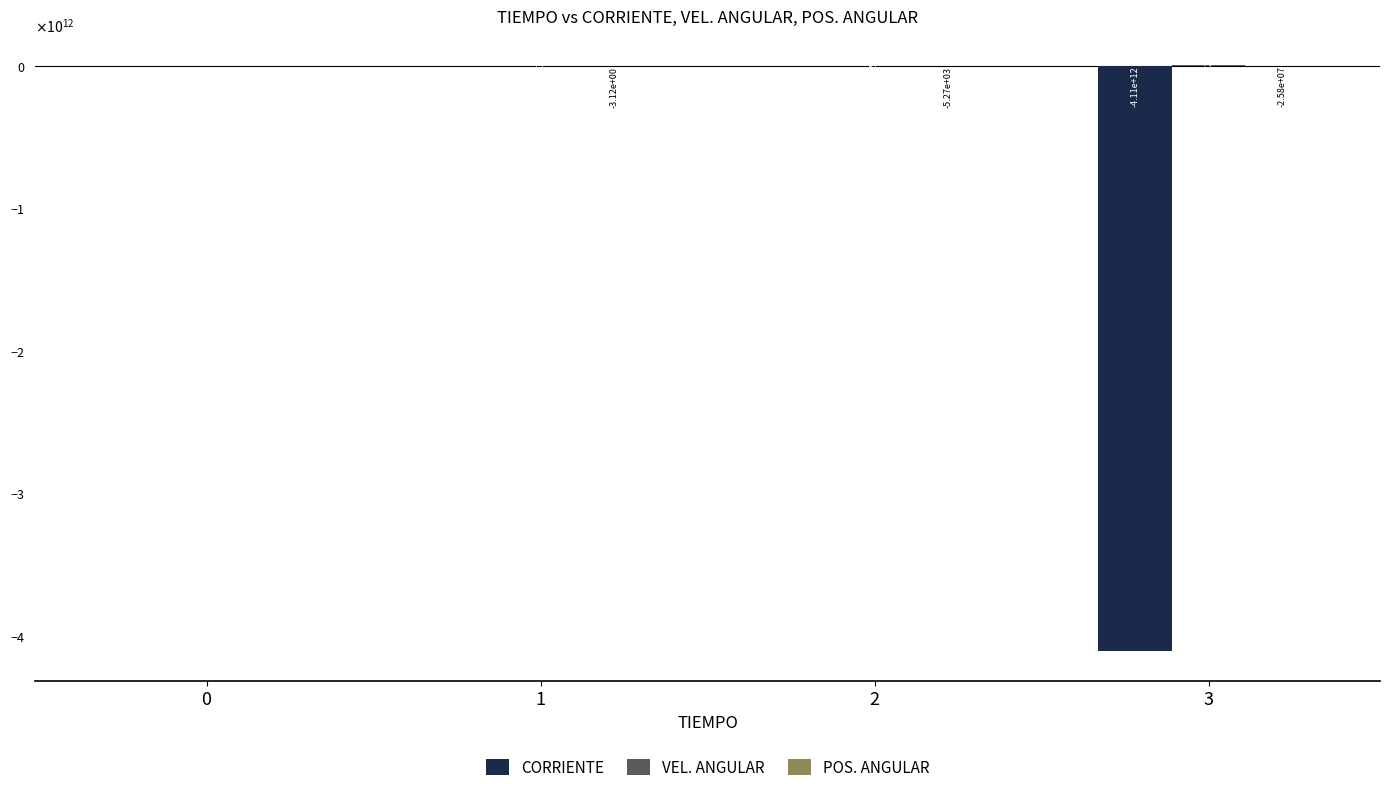

Which category has the highest value across all series?

3